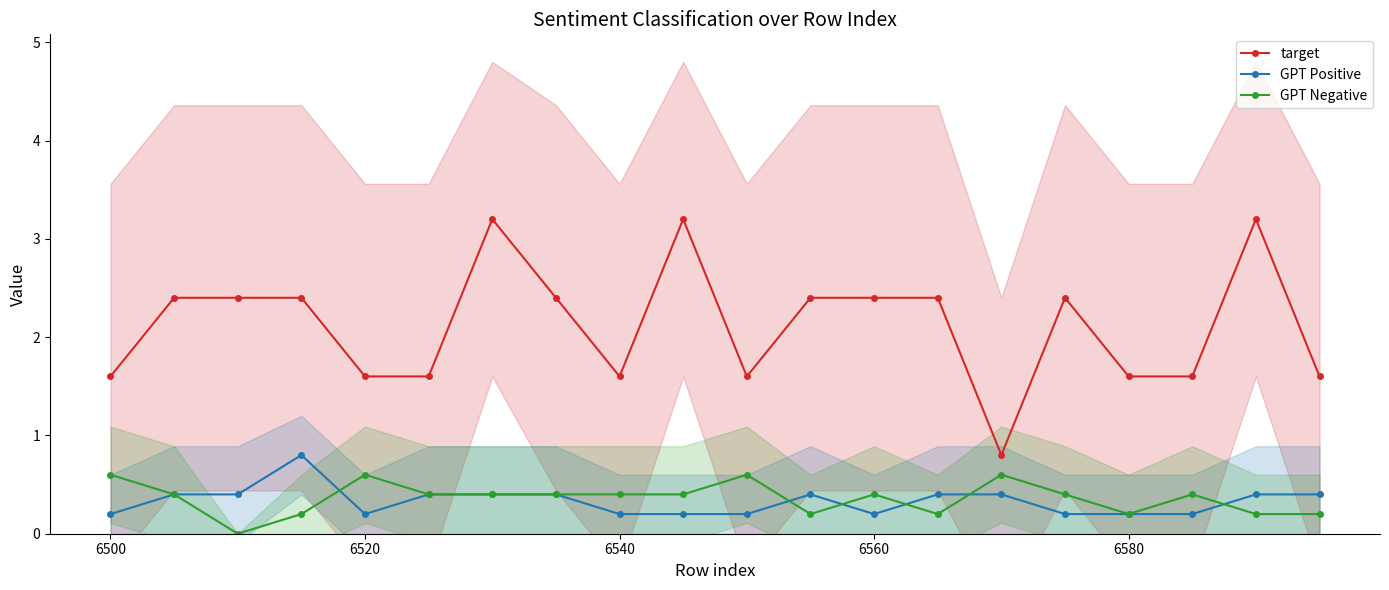

How many data points in GPT Negative are above 0?

19